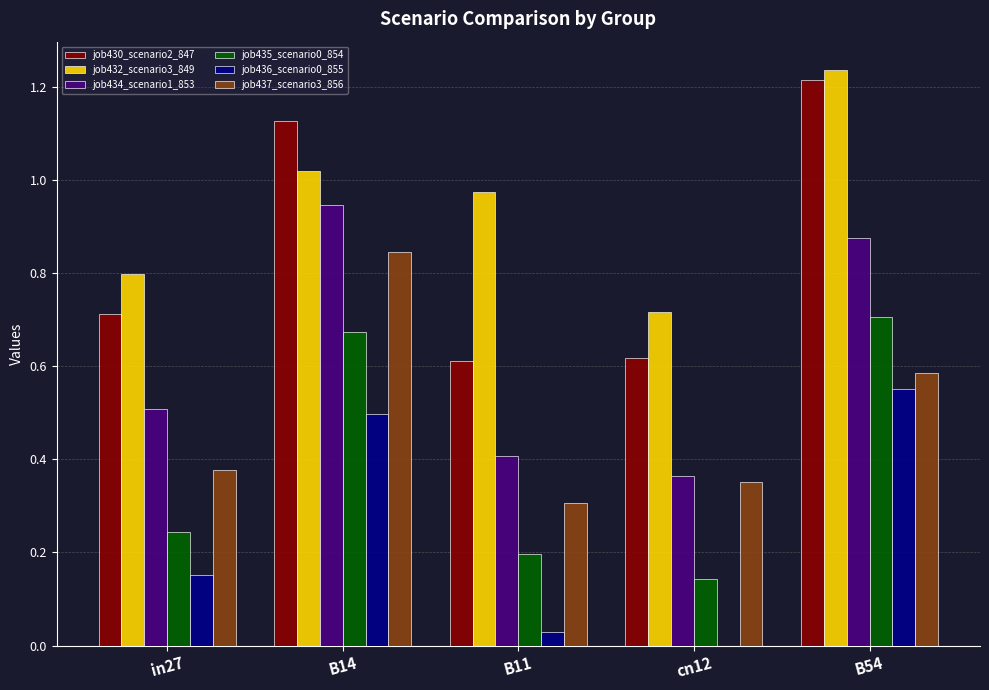

Is the value of job434_scenario1_853 at in27 greater than the value of job436_scenario0_855 at in27?

Yes